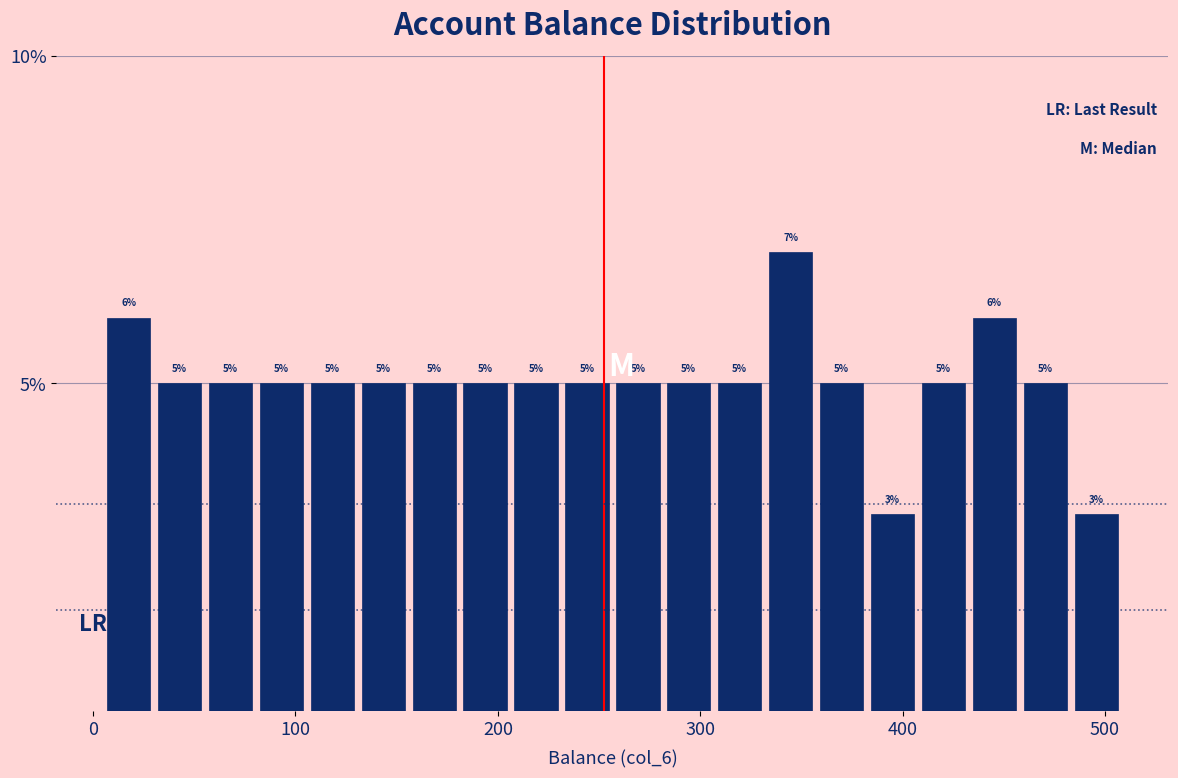

Around what value on the x-axis is the tallest bar? Give the approximate position of its centre, as read against the axis.

340